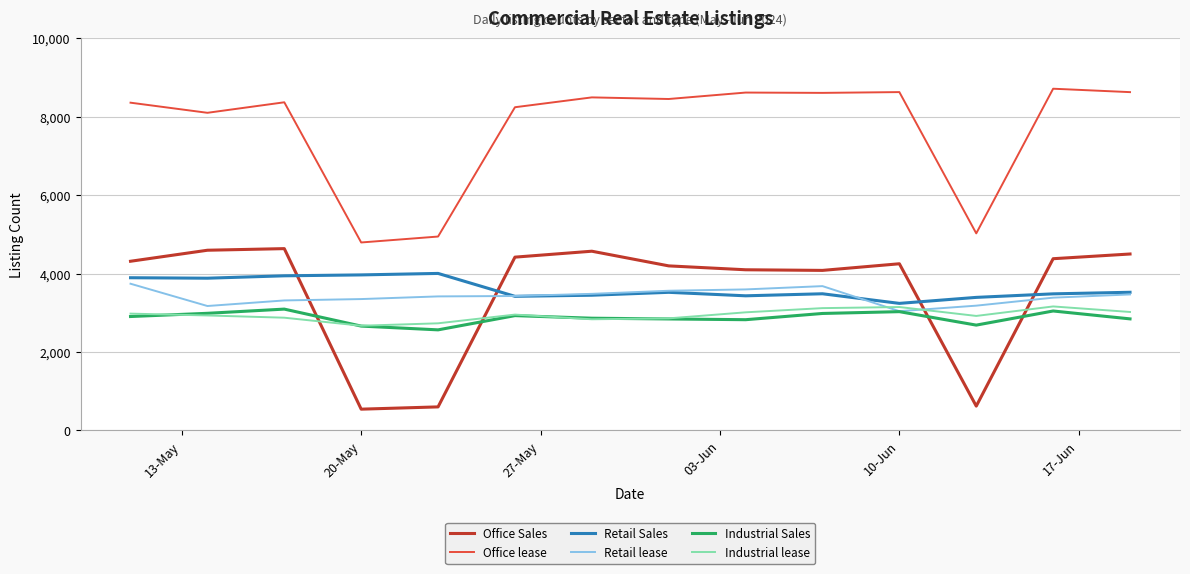

Which series has the largest total across all categories?

Office lease